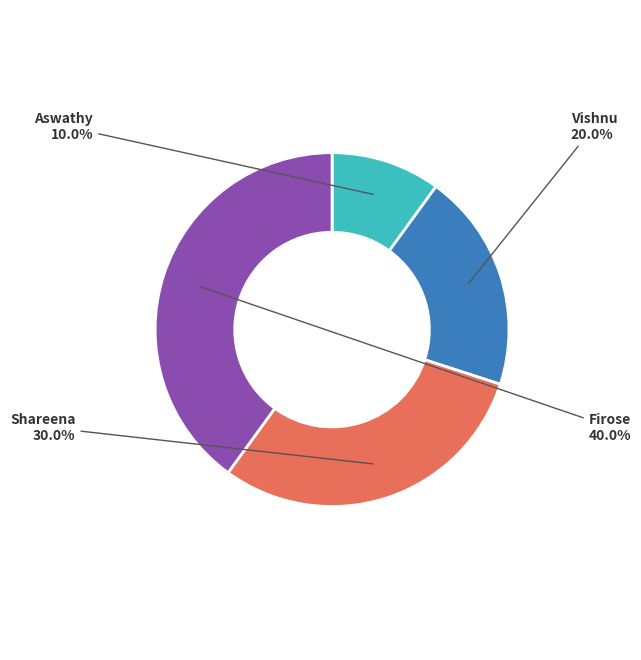

How many slices are in this pie chart?

4